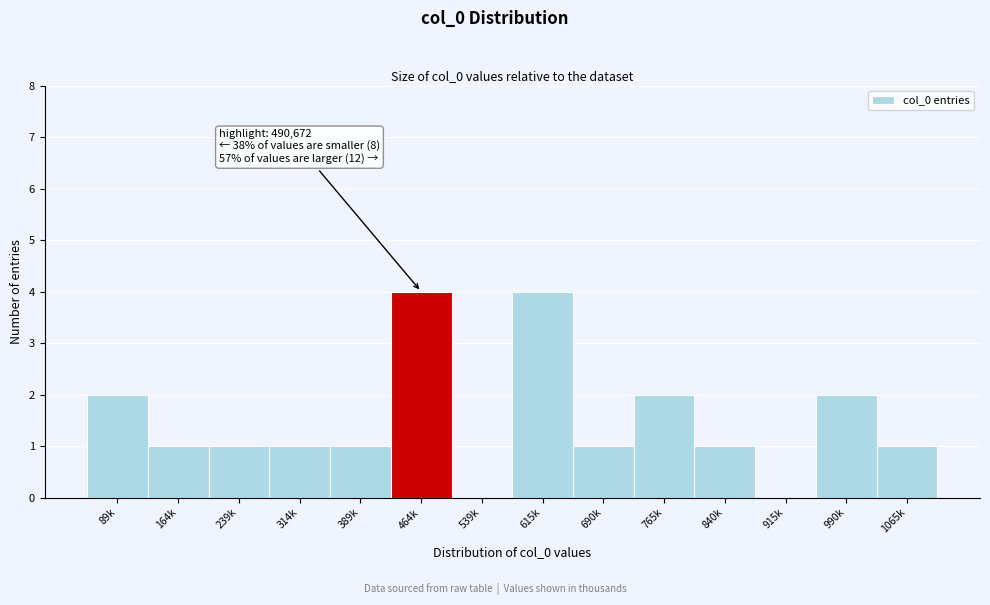

Reading right to left, list all the values displayed in this chart.

1065k=1	990k=2	915k=0	840k=1	765k=2	690k=1	615k=4	539k=0	464k=4	389k=1	314k=1	239k=1	164k=1	89k=2